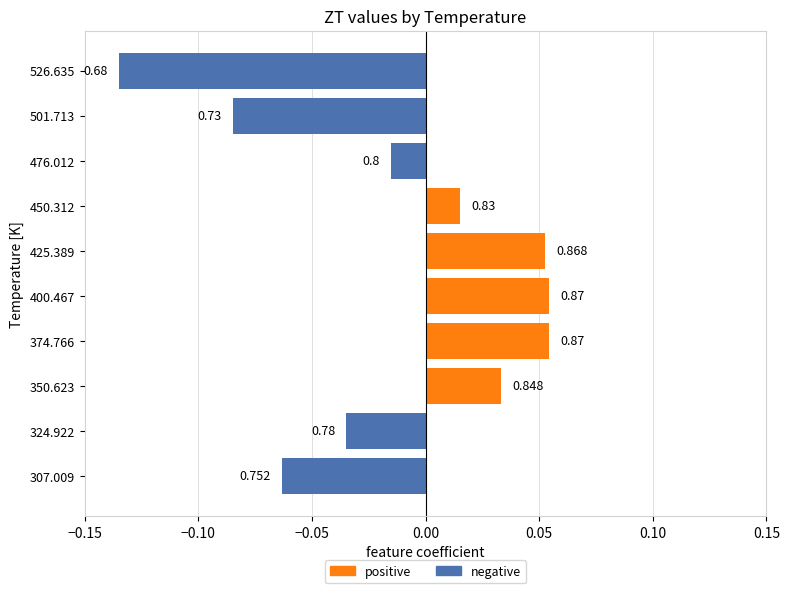

What is the value of the positive bar at the 6th from the left?

0.1